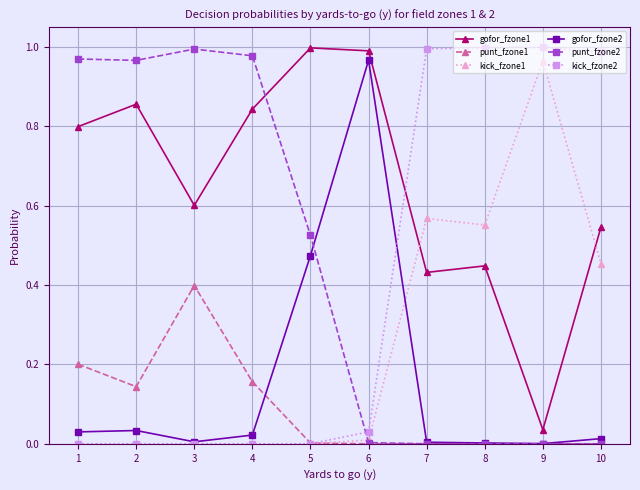

Where is the first local maximum for punt_fzone2?

3